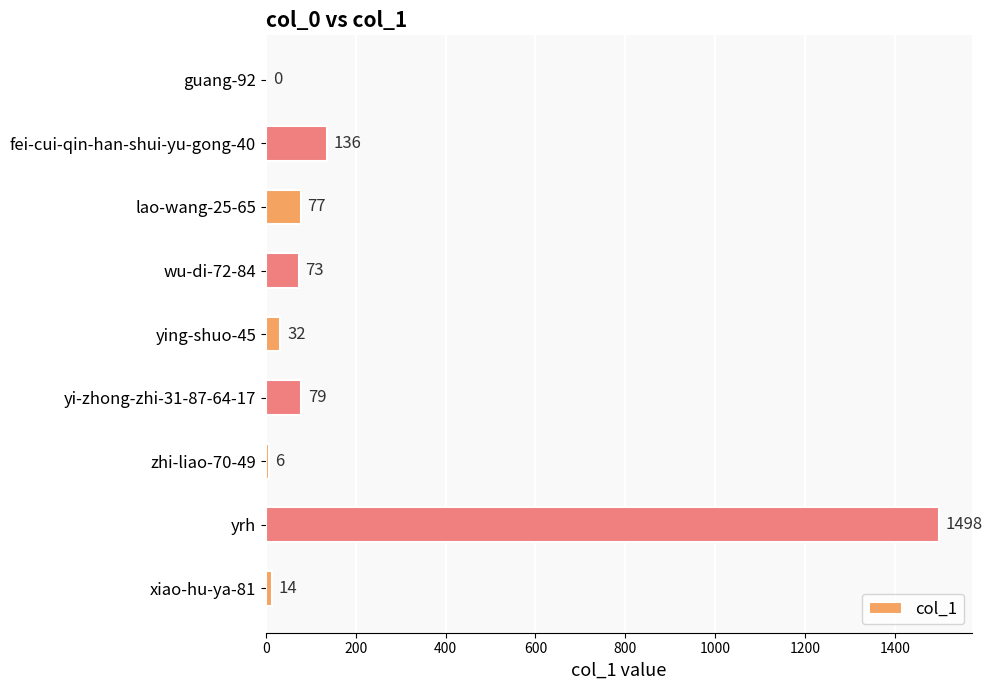

Where is the data nearest to the value 749?

fei-cui-qin-han-shui-yu-gong-40